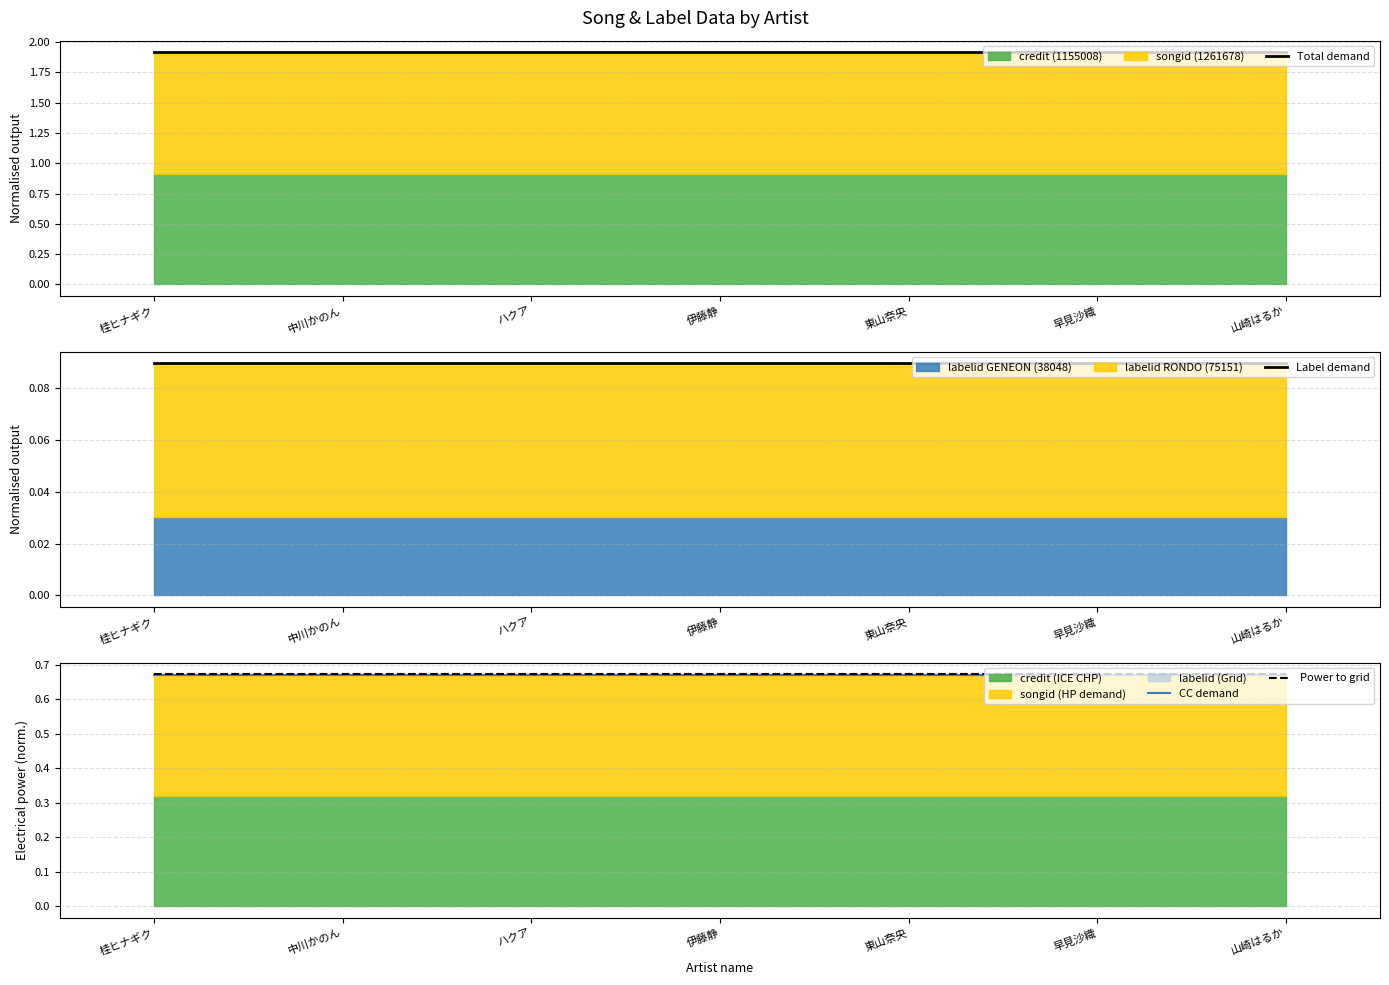

Between 桂ヒナギク and 山崎はるか, which series saw the biggest shift?

Total demand